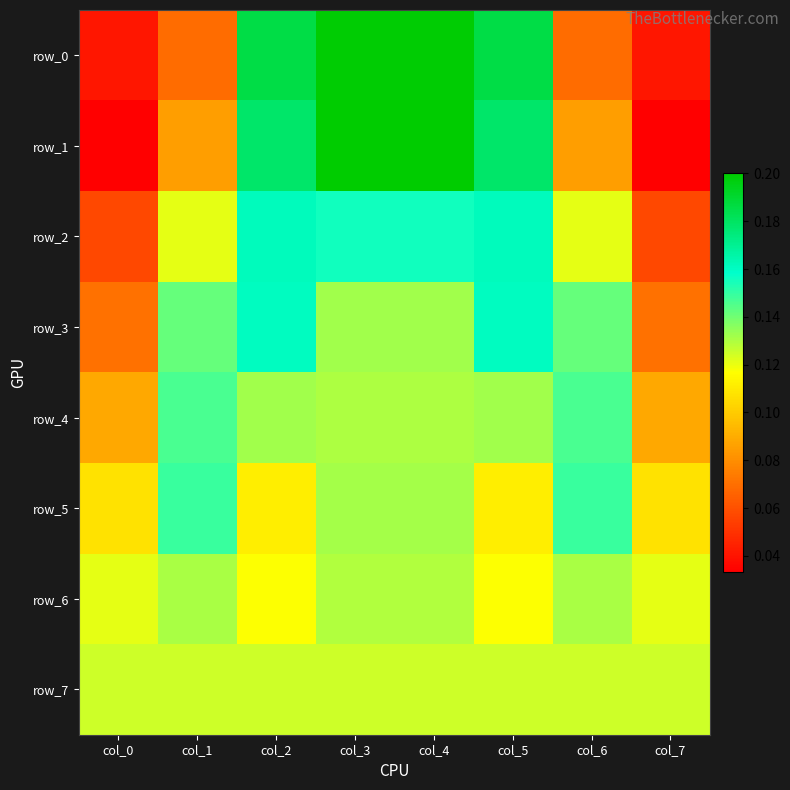

How many row_6 values are between 0 and 1?

8